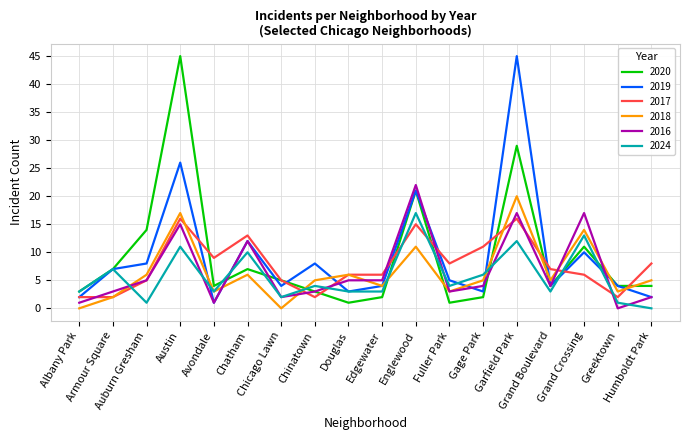

Is the value of 2016 at Avondale greater than the value of 2024 at Albany Park?

No